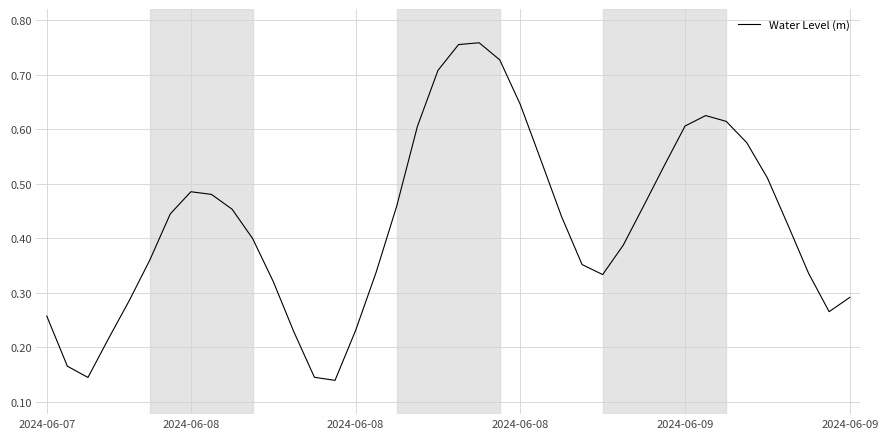

Does the chart display data point markers on the line(s)?

No